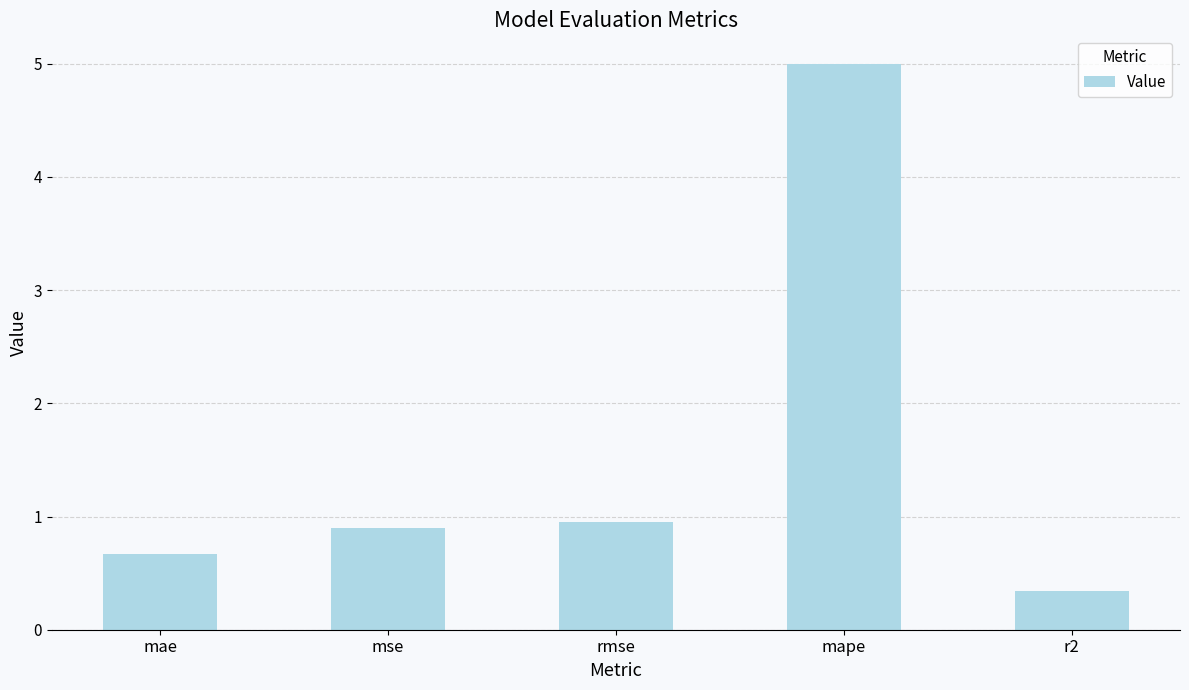

What is the value of the 2nd bar from the left?

0.9